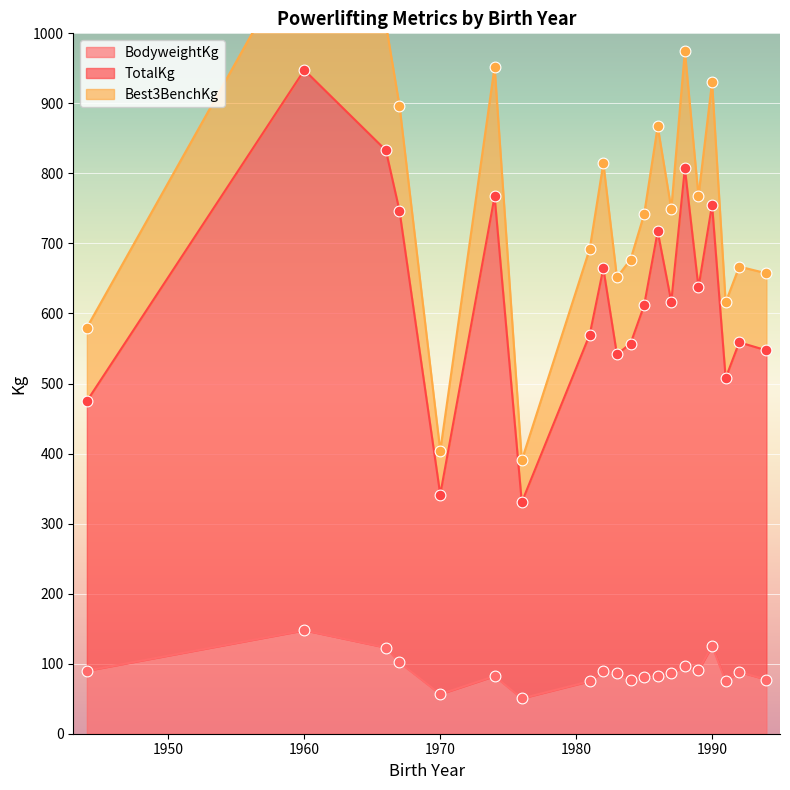

Which series contains the lowest Y value?

BodyweightKg